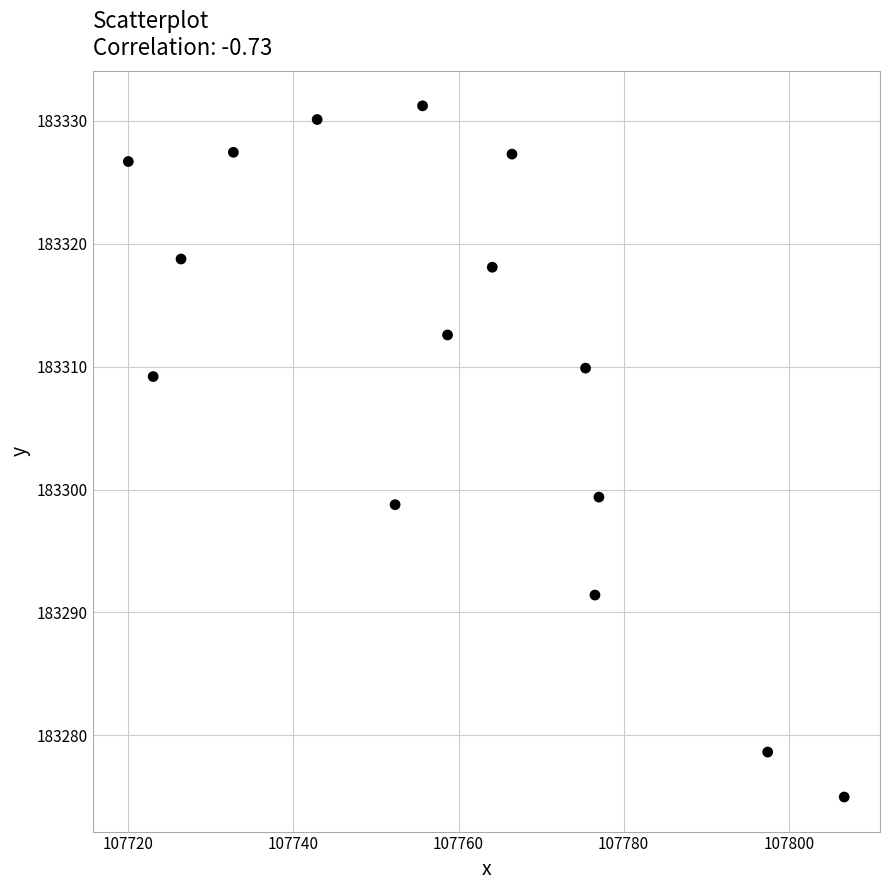

What is the range of X values (max minus min)?

86.7